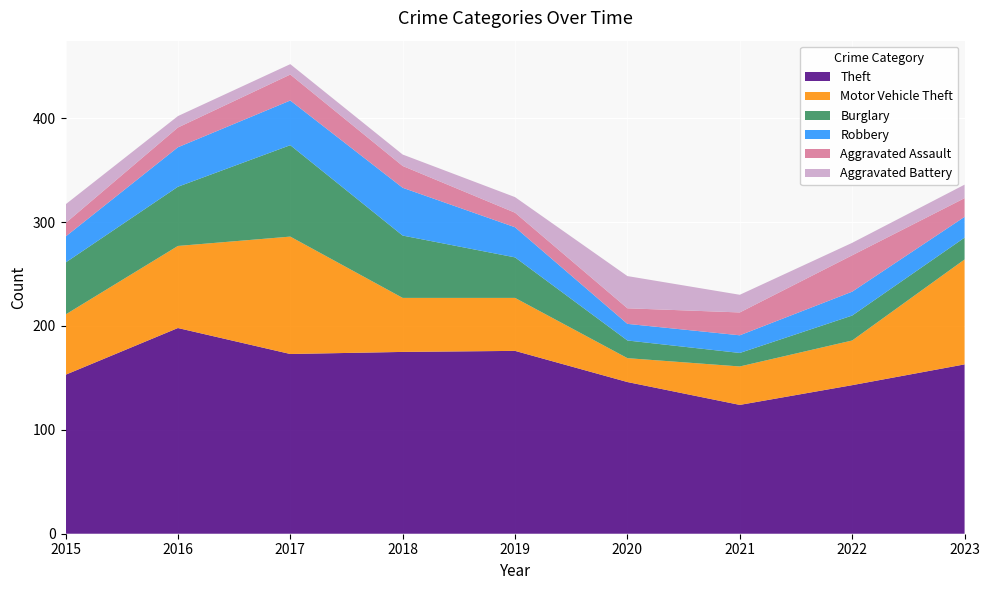

Reading left to right, list all the values displayed in this chart.

Theft: 2015=153	2016=198	2017=173	2018=175	2019=176	2020=146	2021=124	2022=143	2023=163
Motor Vehicle Theft: 2015=58	2016=79	2017=113	2018=52	2019=51	2020=23	2021=37	2022=43	2023=101
Burglary: 2015=50	2016=57	2017=88	2018=60	2019=39	2020=17	2021=13	2022=24	2023=21
Robbery: 2015=25	2016=38	2017=43	2018=46	2019=29	2020=16	2021=17	2022=23	2023=20
Aggravated Assault: 2015=13	2016=19	2017=25	2018=21	2019=14	2020=15	2021=22	2022=35	2023=18
Aggravated Battery: 2015=18	2016=11	2017=10	2018=11	2019=15	2020=31	2021=17	2022=12	2023=13